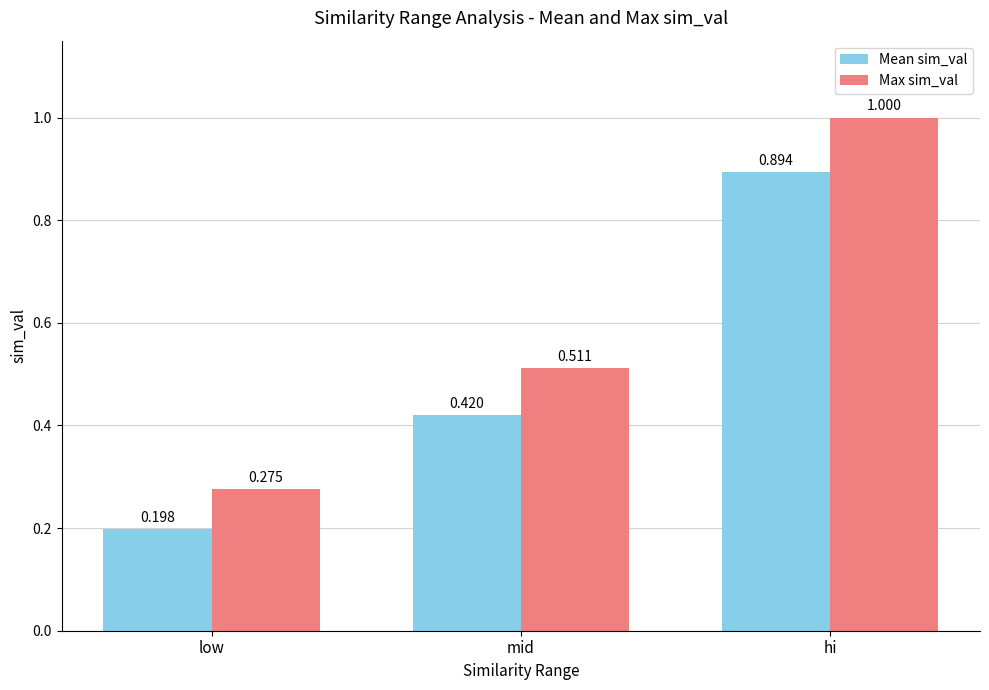

How many bars are there in total?

6